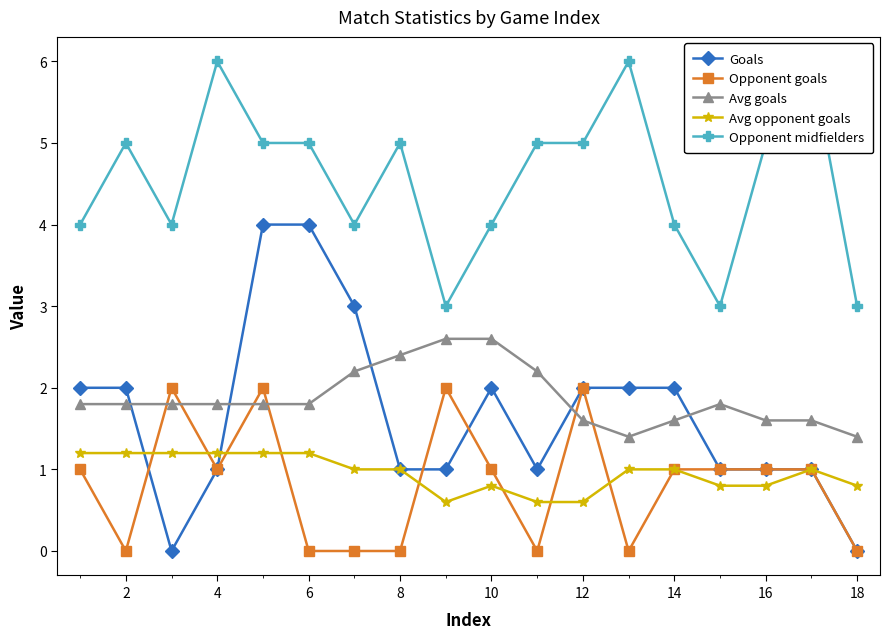

The value of Opponent goals at 14 is 0.7. True or false?

False